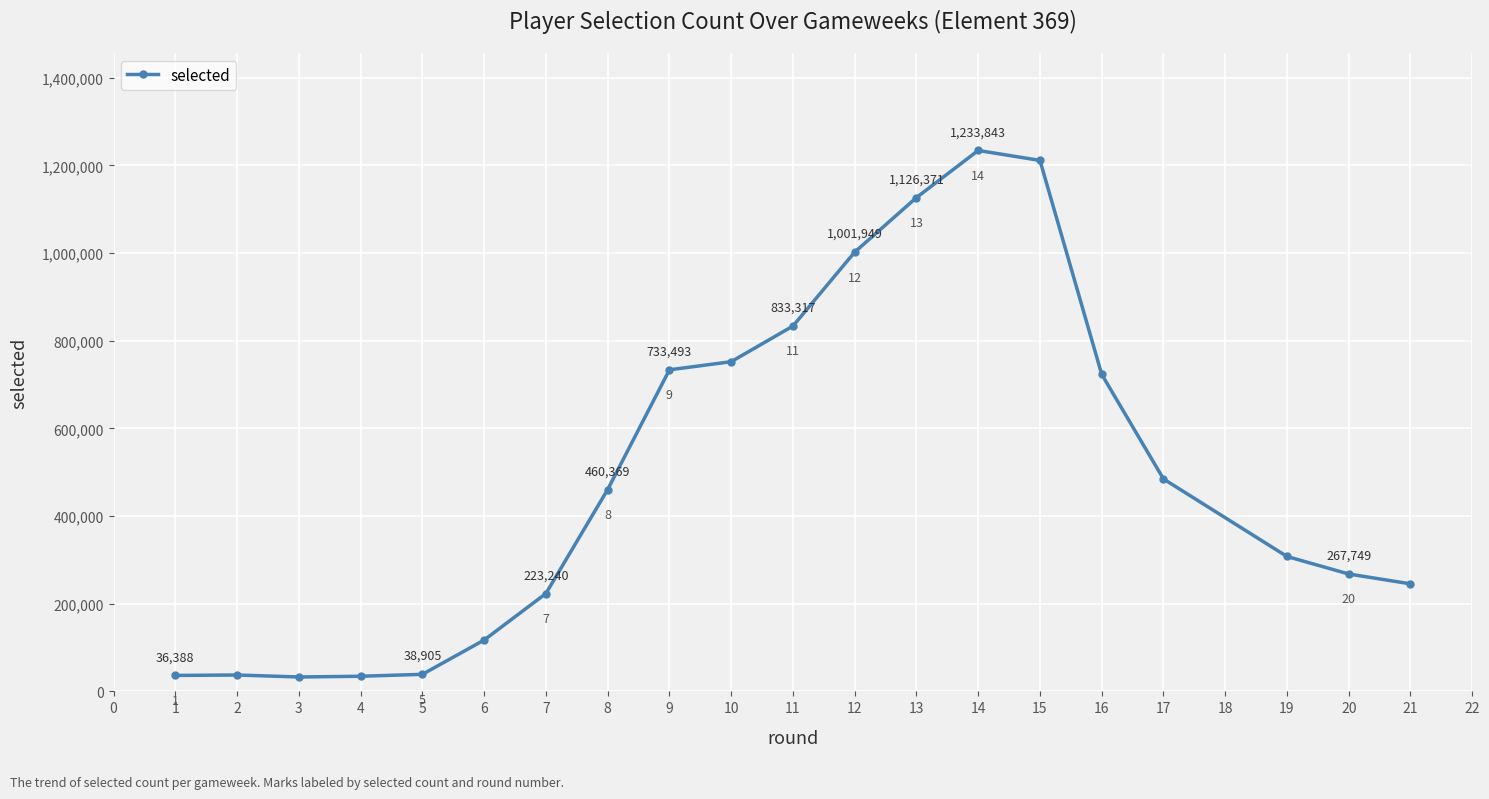

Does the chart display data point markers on the line(s)?

Yes